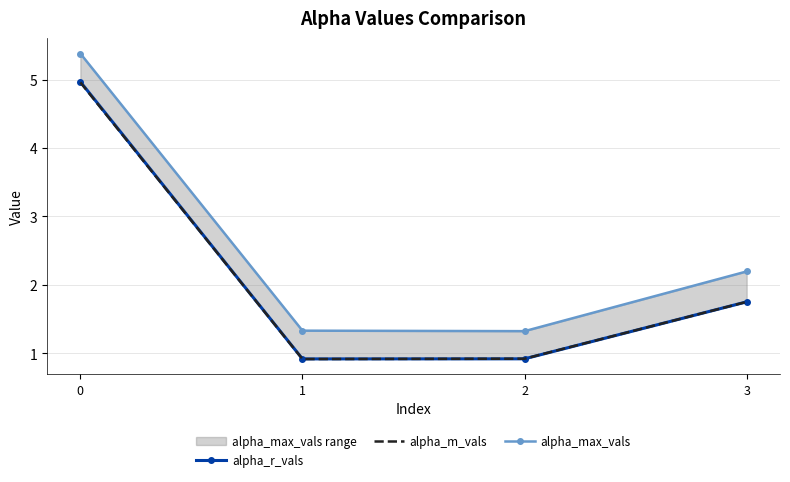

True or false: alpha_max_vals and alpha_m_vals intersect in this chart.

False